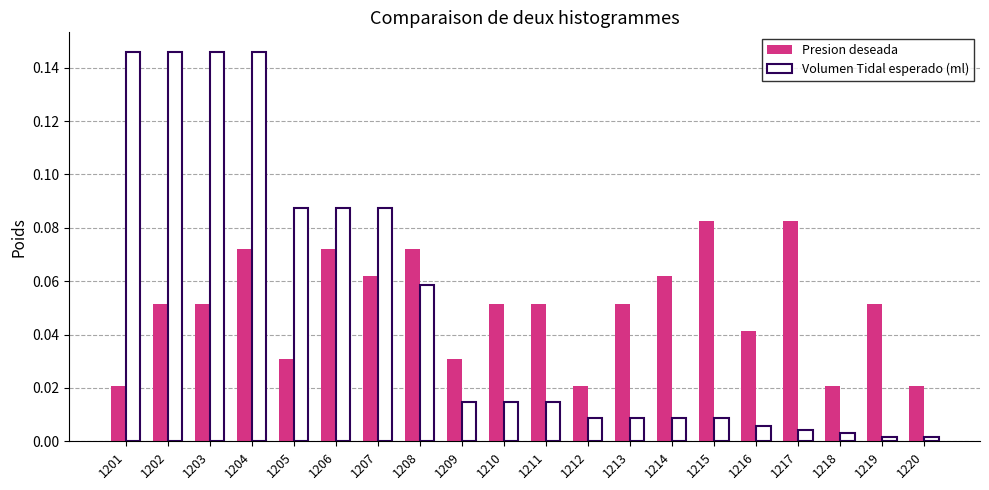

Is the value of Volumen Tidal esperado (ml) at 1203 greater than the value of Presion deseada at 1212?

Yes